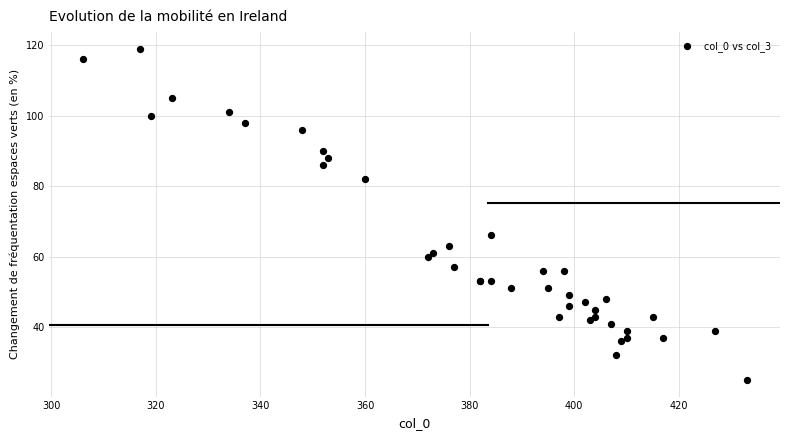

What Y value in the scatter plot is closest to 72?

66